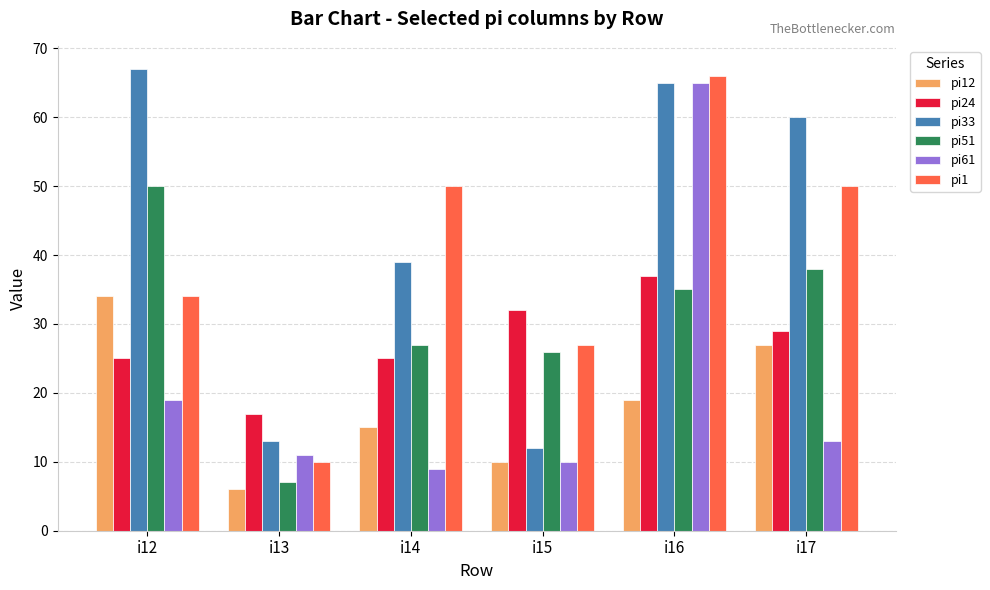

Which series changed the most between i16 and i17?

pi61